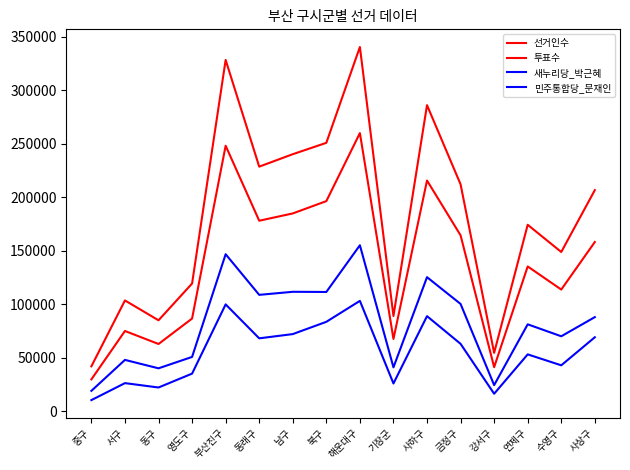

The 민주통합당_문재인 series shows 27871 at 남구. True or false?

False